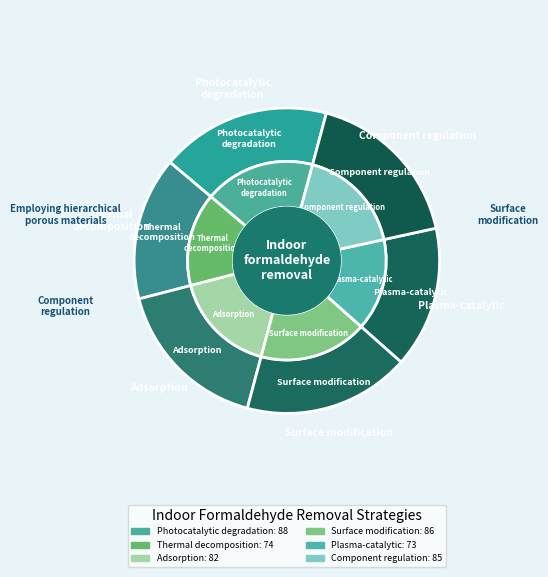

Is there a majority slice in this chart?

No